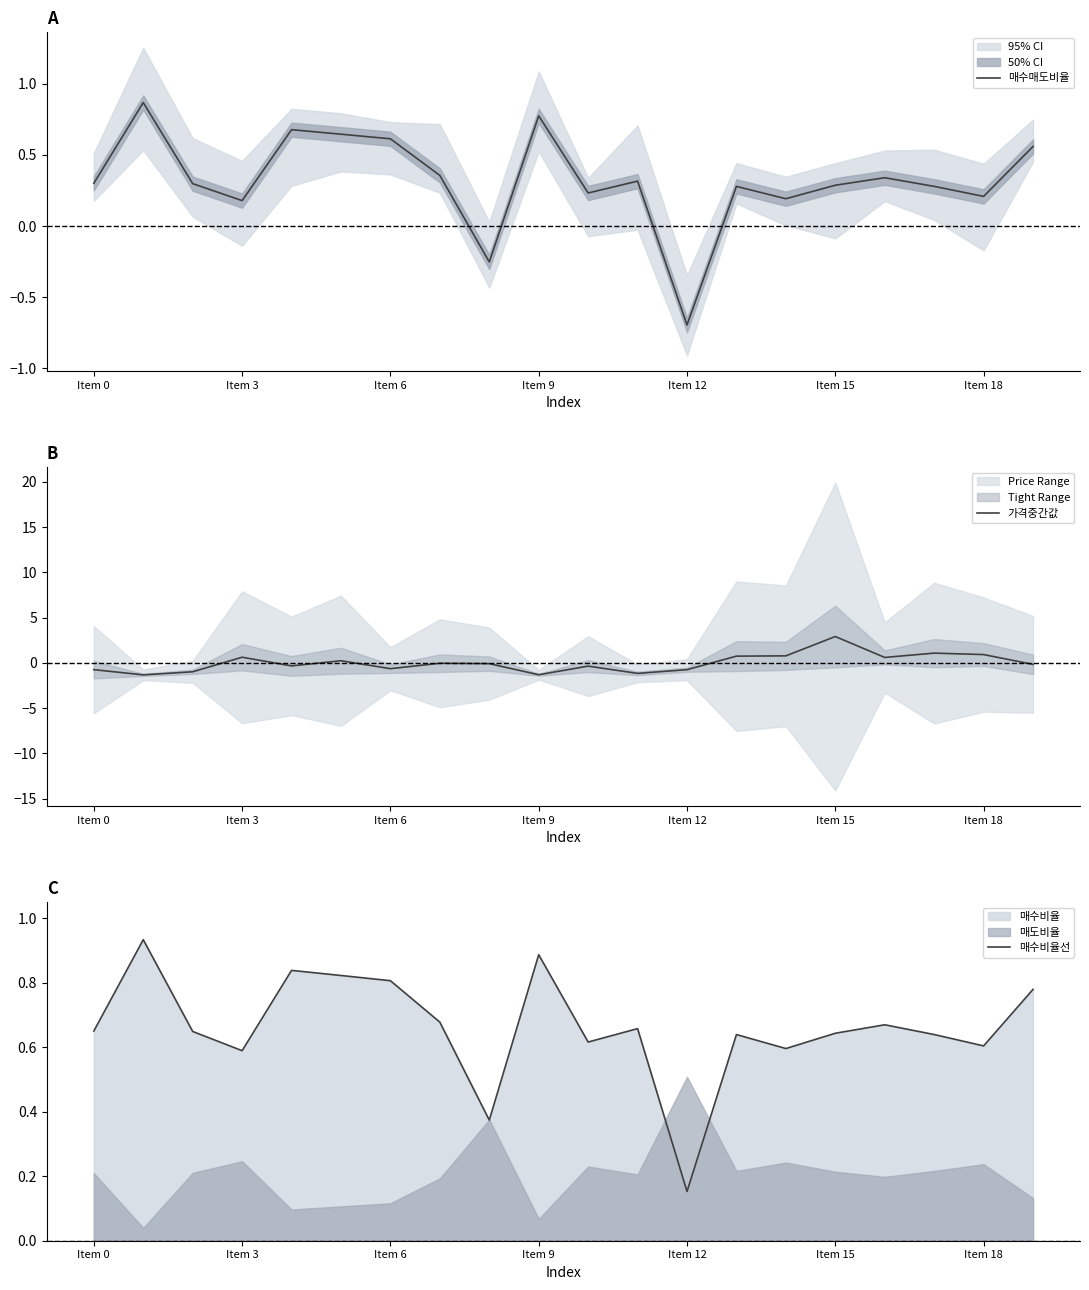

Is it true that 매수매도비율 equals 0.3 at 17?

True